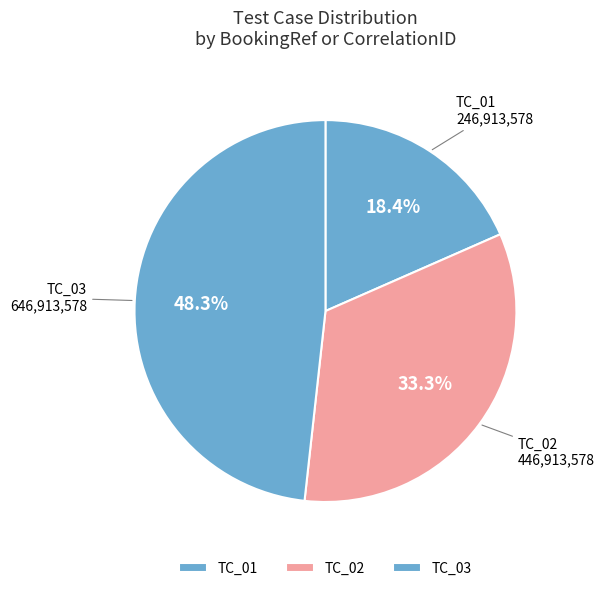

Does any single category account for the majority?

No